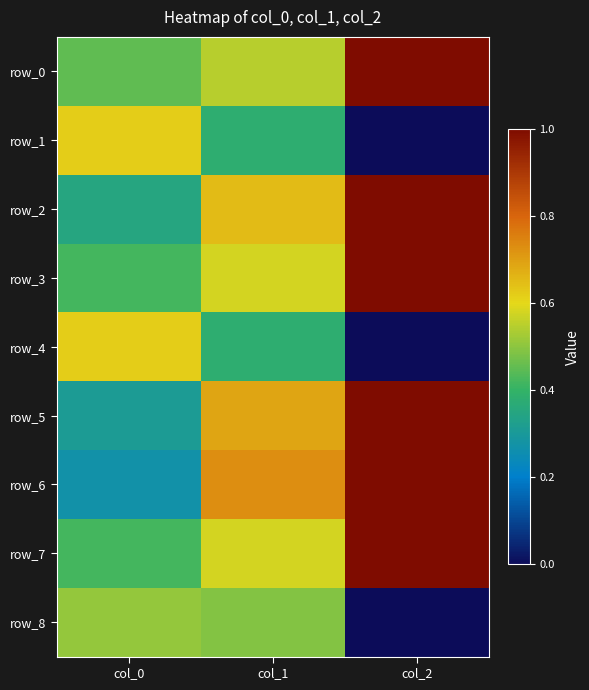

List the labels in order of row_5 value, smallest first.

col_0, col_1, col_2